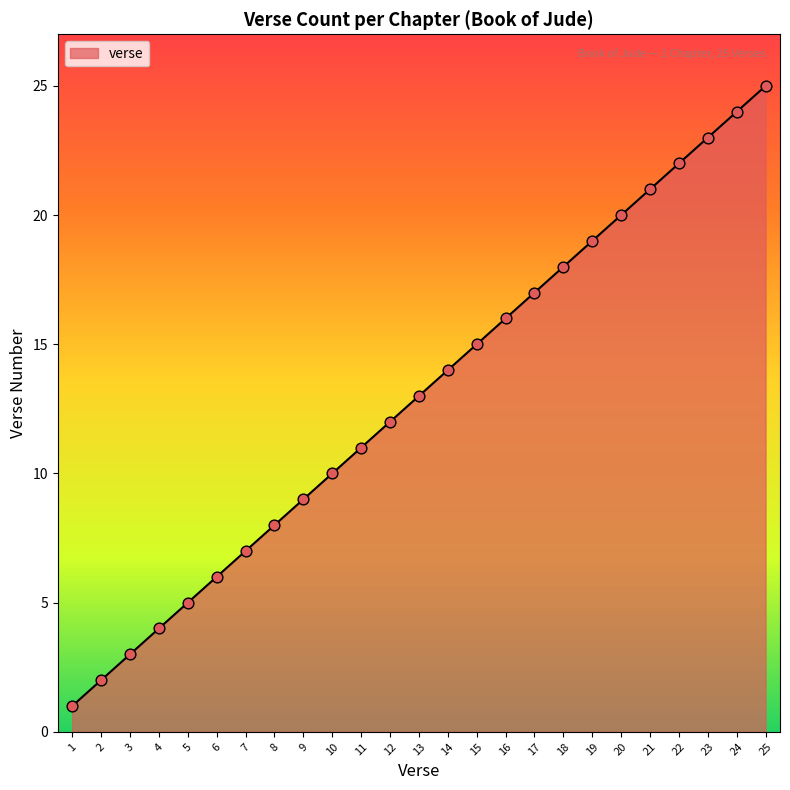

What is the change in value from 4 to 6?

+2